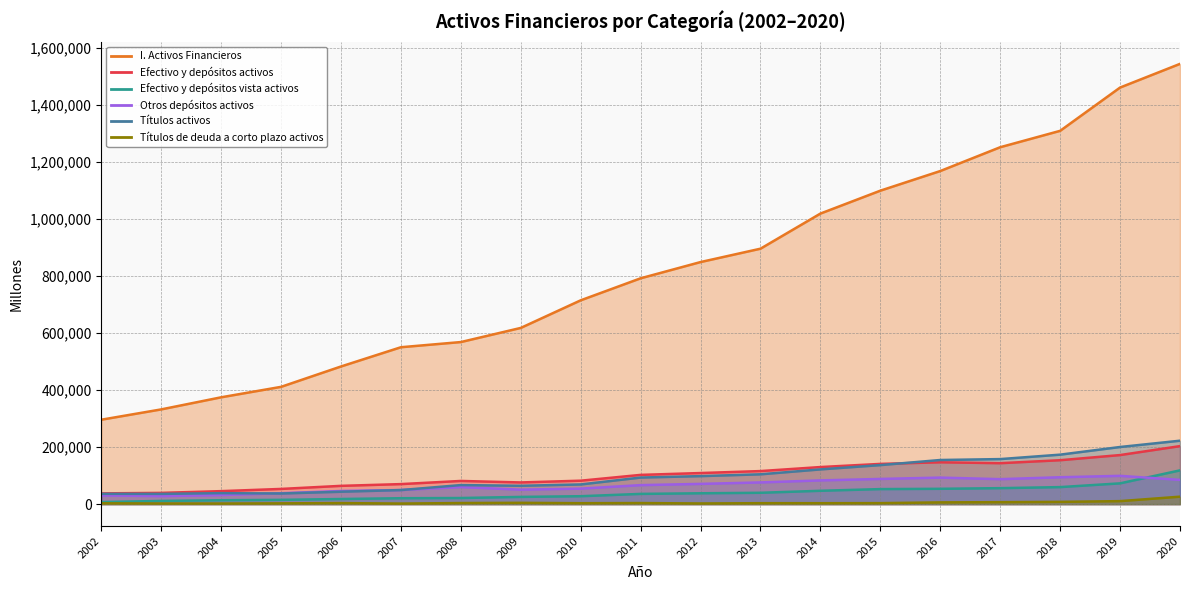

Reading left to right, list all the values displayed in this chart.

I. Activos Financieros: 296248	332447	374903	411587	483058	550613	568772	618400	715241	792524	849516	896402	1019646	1100022	1168932	1252487	1309995	1461888	1544971
Efectivo y depósitos activos: 37752	39520	45623	53355	64154	70299	81367	76122	82271	102648	109117	116014	130136	141177	146925	143698	154131	172200	203579
Efectivo y depósitos vista activos: 7170	11303	13692	15062	17986	20760	21477	25361	27792	35936	38096	39826	46846	52762	53803	56085	59753	72909	118516
Otros depósitos activos: 30582	28216	31930	38294	46169	49539	59890	50761	54479	66712	71022	76188	83290	88415	93122	87613	94378	99291	85062
Títulos activos: 36199	35985	38546	37327	43542	49391	66866	64396	69091	93341	98296	104667	121913	136984	154874	158063	173638	200506	222601
Títulos de deuda a corto plazo activos: 2978	2252	2123	2729	3698	1975	3858	4591	3283	3792	2337	3352	3268	3510	6147	6920	7998	10524	26200